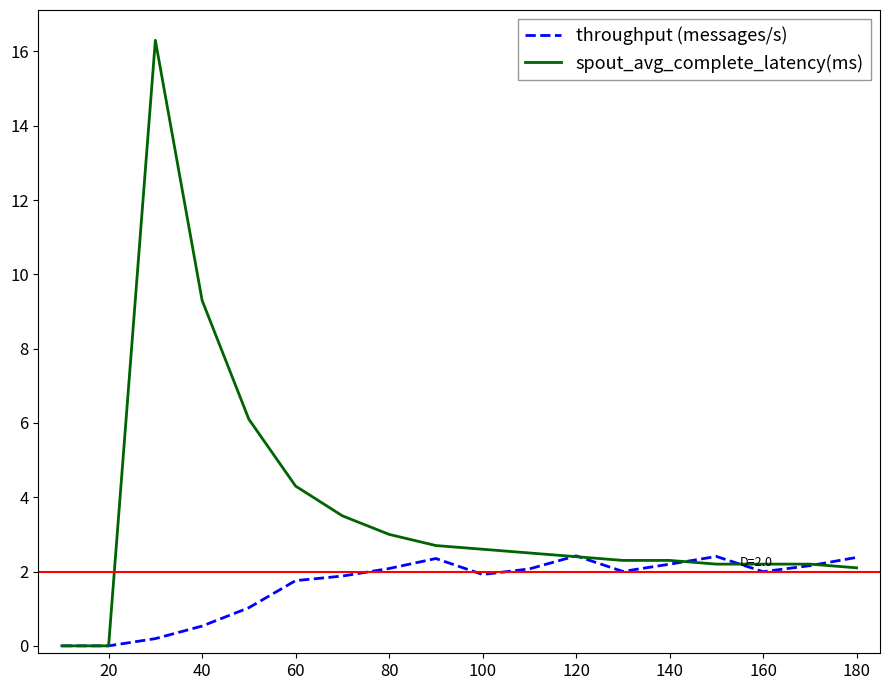

Rank the series by their average value, from lowest to highest.

throughput (messages/s), spout_avg_complete_latency(ms)